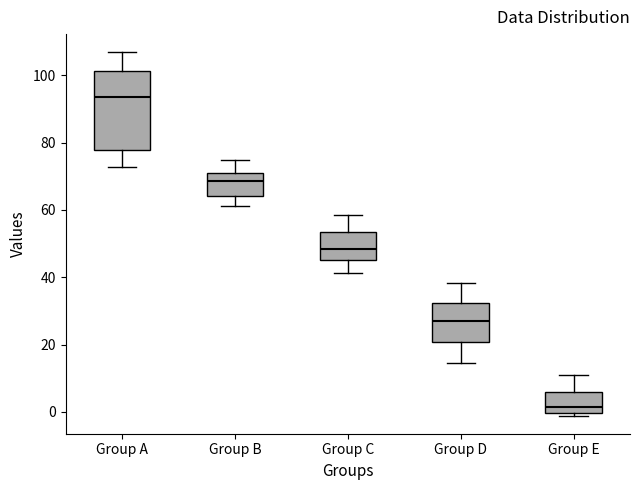

Where is the lower edge of the box for Group C on the y-axis? The values are not printed on the chart, so give them approximately, as read against the axis.

46